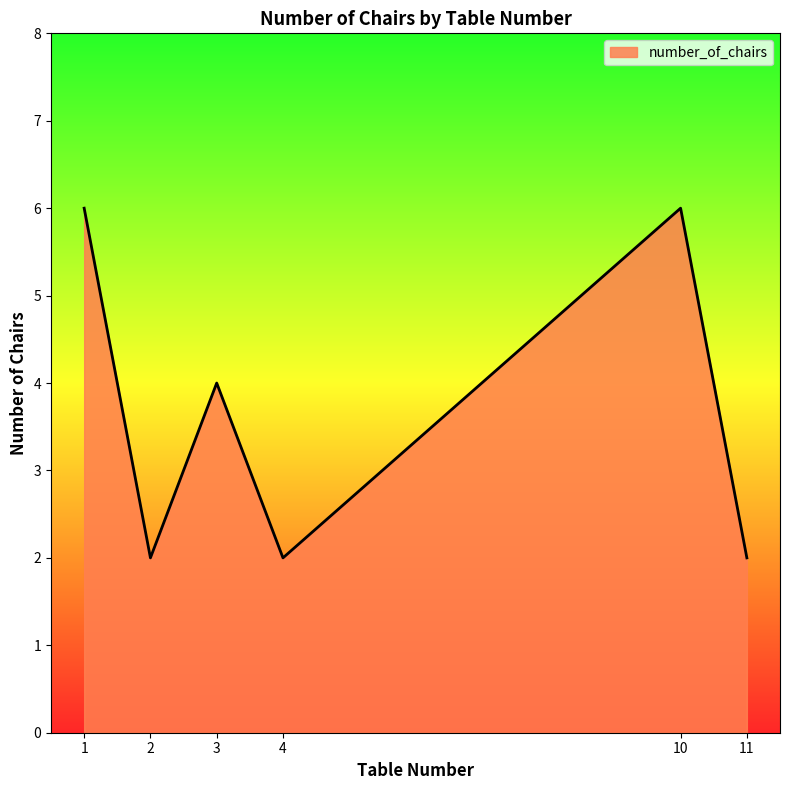

Reading right to left, extract all data points from this chart.

2	6	2	4	2	6